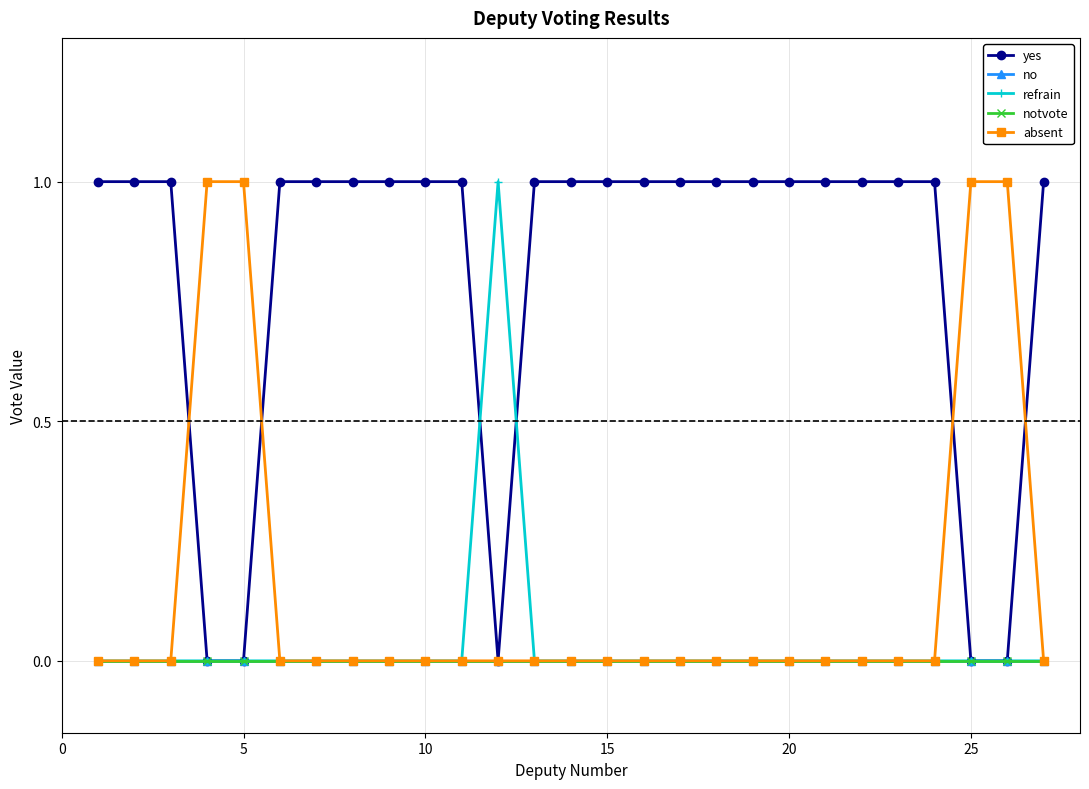

Which series has the largest total across all categories?

yes